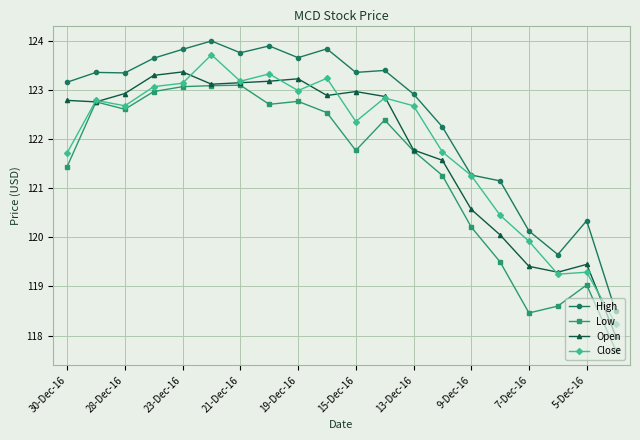

True or false: Low has more than 1 interior local peaks.

True